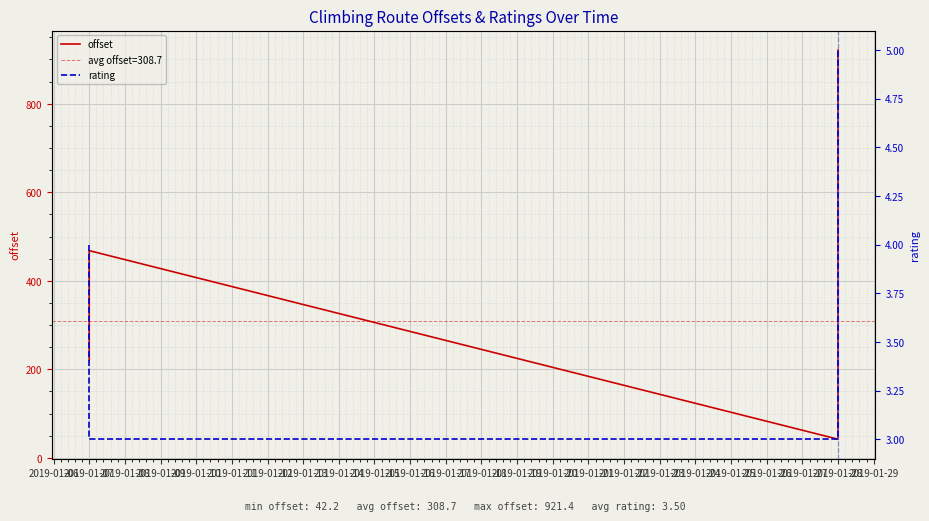

True or false: rating and offset intersect in this chart.

False